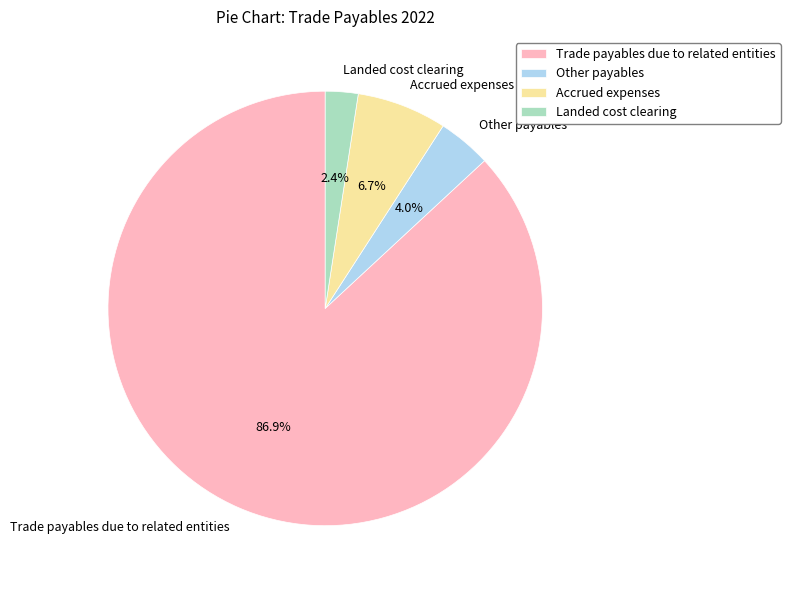

To the nearest percent, what is the difference between the largest and smallest slice percentages?

84%